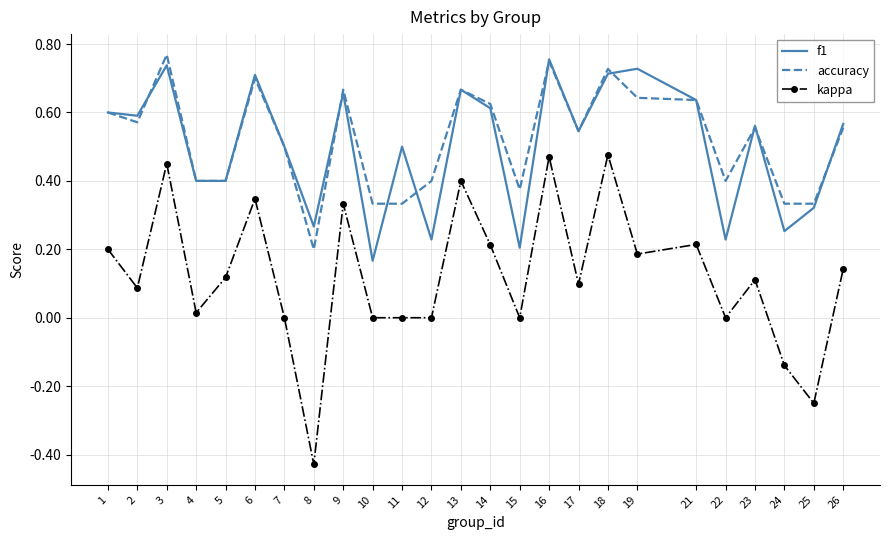

Which series has the largest range (max minus min)?

kappa